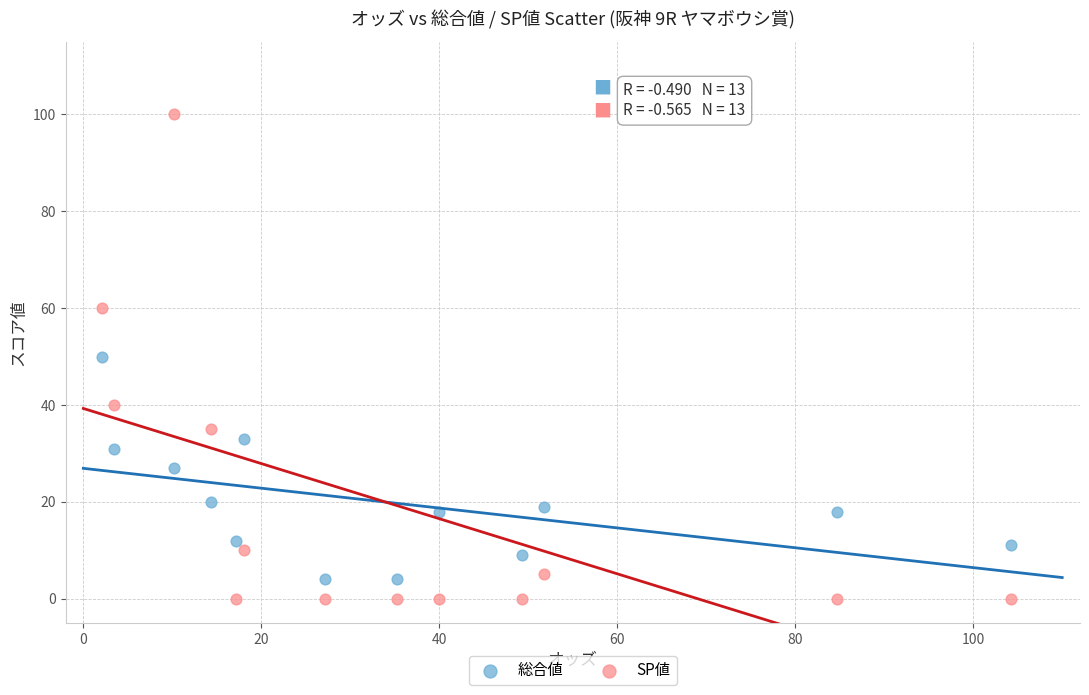

Which series contains the highest Y value?

SP値